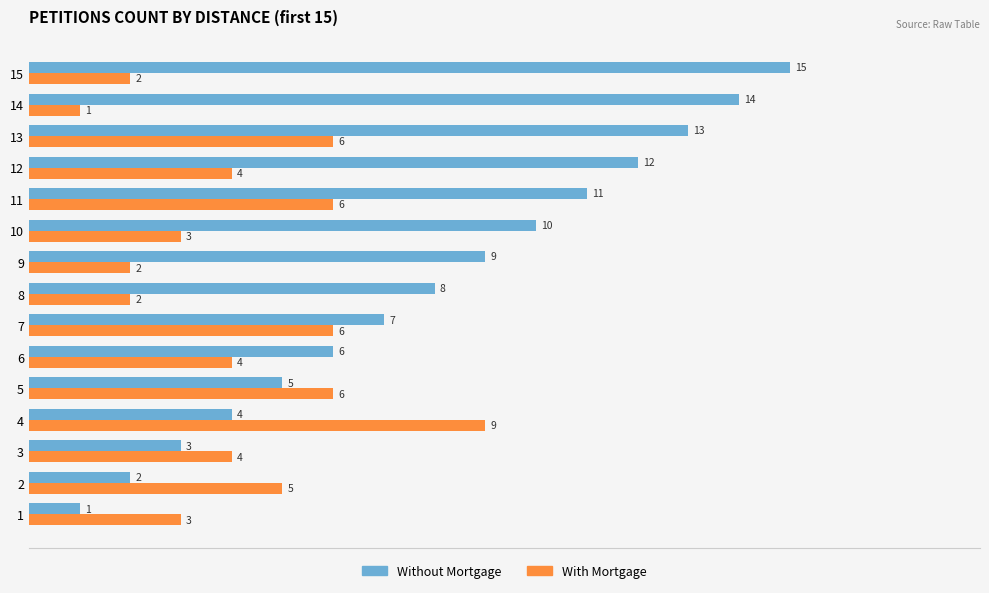

Is it true that Without Mortgage equals 1 at 1?

True